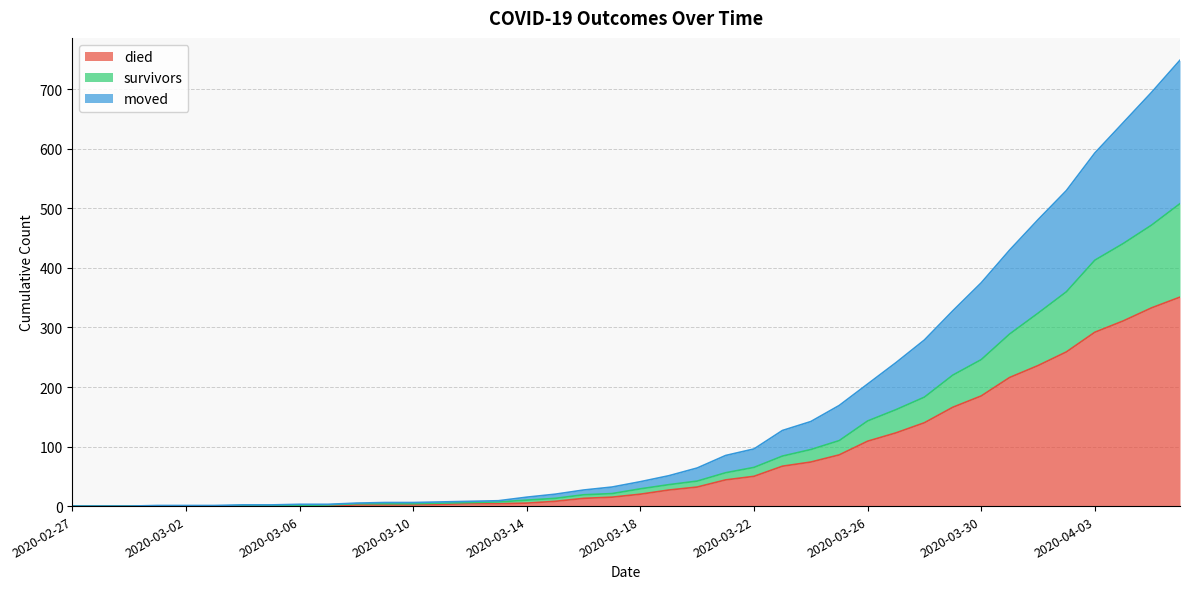

At which category does the chart reach its peak across all series?

2020-04-06